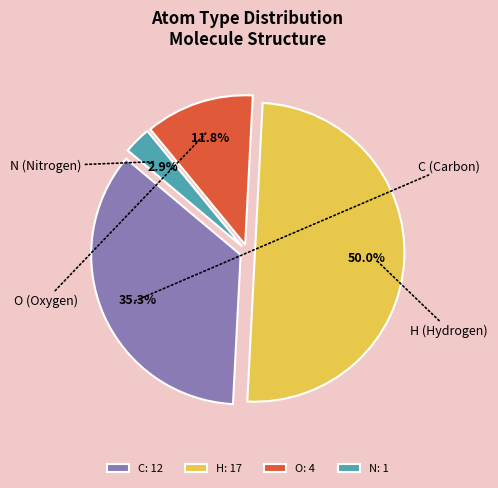

Between H and C, which is larger?

H